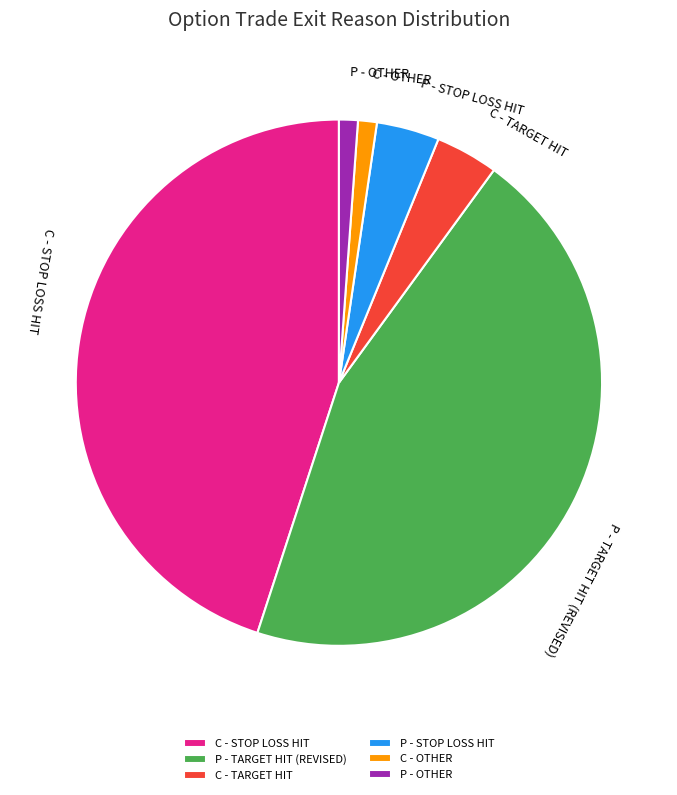

What is the ratio of the value at C - TARGET HIT to the value at P - STOP LOSS HIT?

1.0